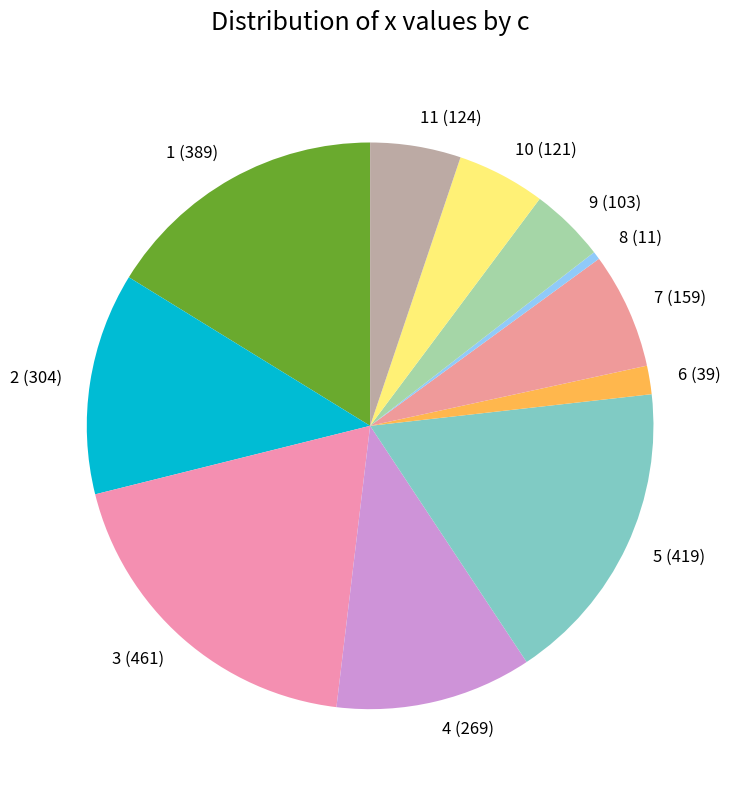

Combined, do 3 and 9 account for over 50%?

No